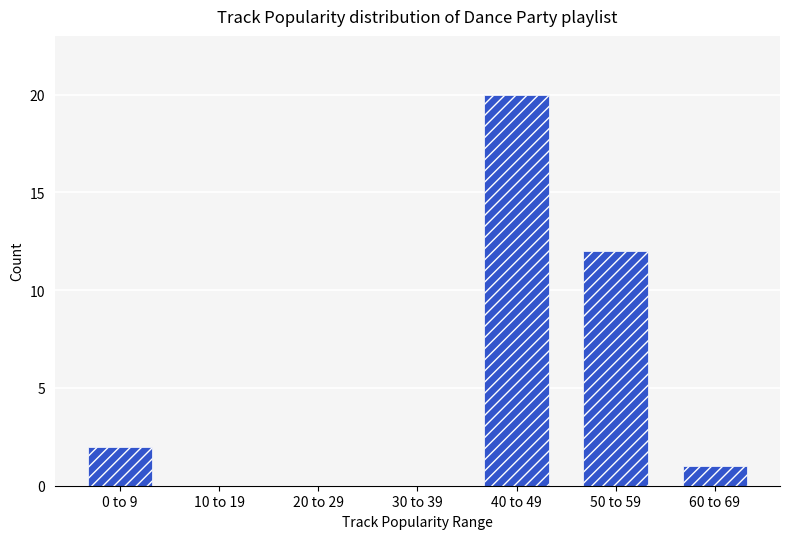

What is the change in value from 0 to 9 to 30 to 39?

-2